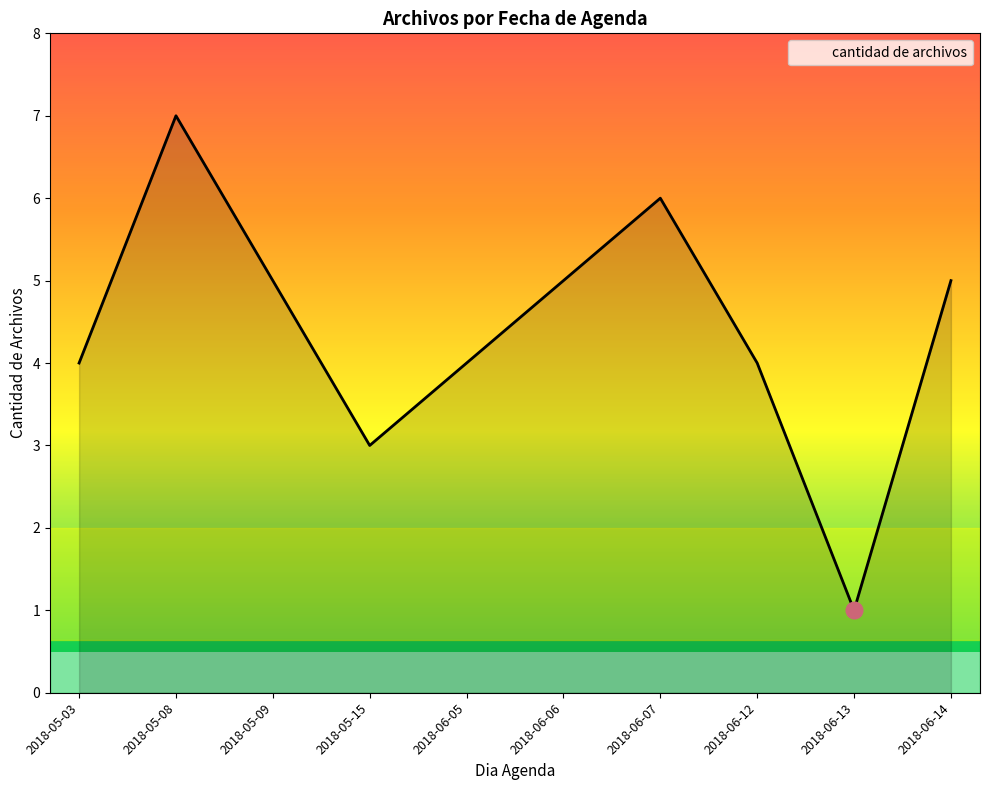

True or false: the data shows 4 at 2018-06-05.

True